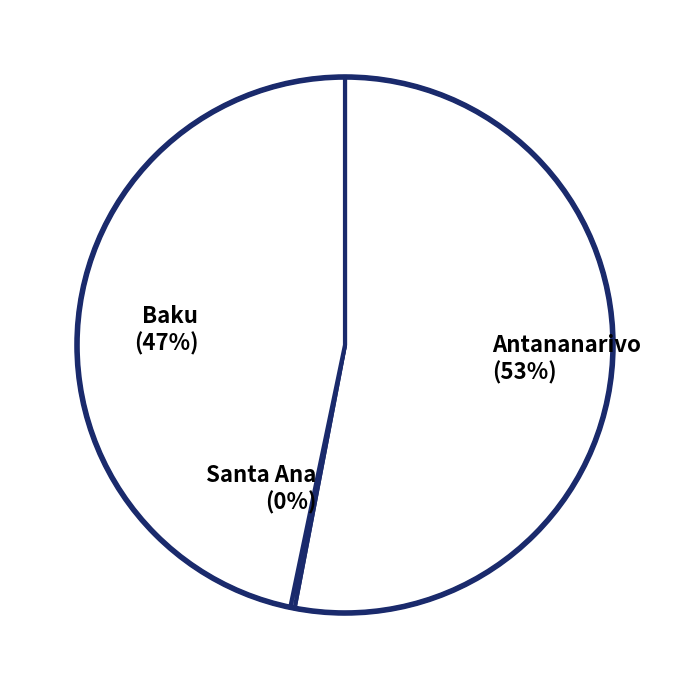

What percentage is the Baku (47%) slice, to the nearest percent?

47%